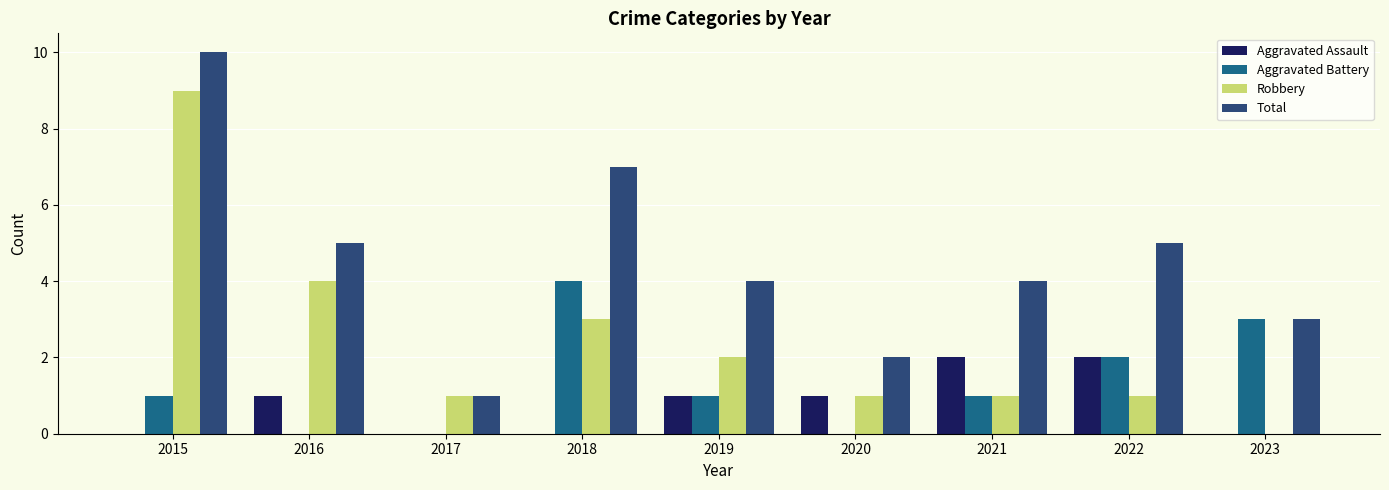

Where does the Total series first go above 4?

2015